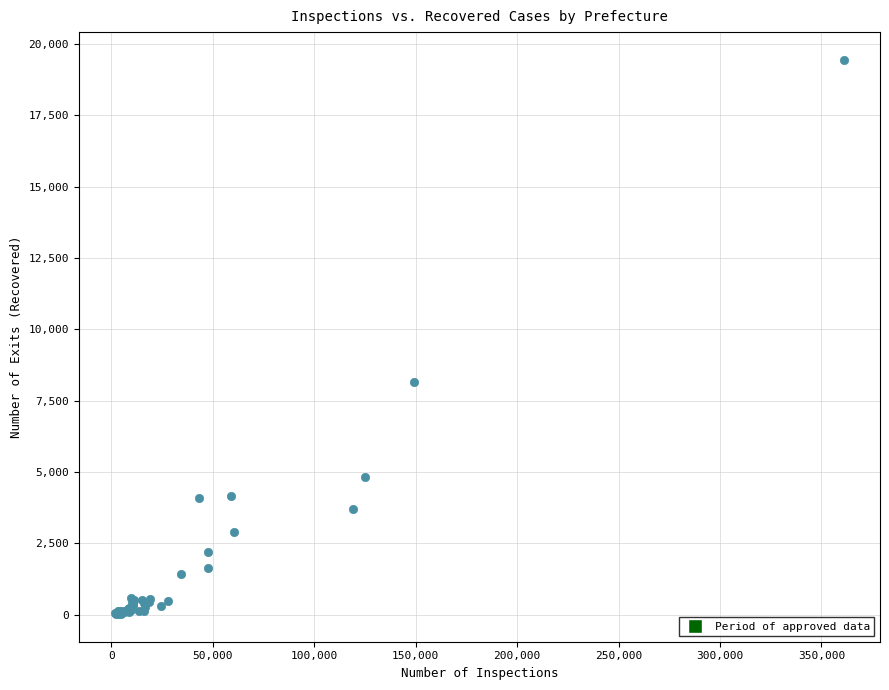

What Y value in the scatter plot is closest to 9729?

8162